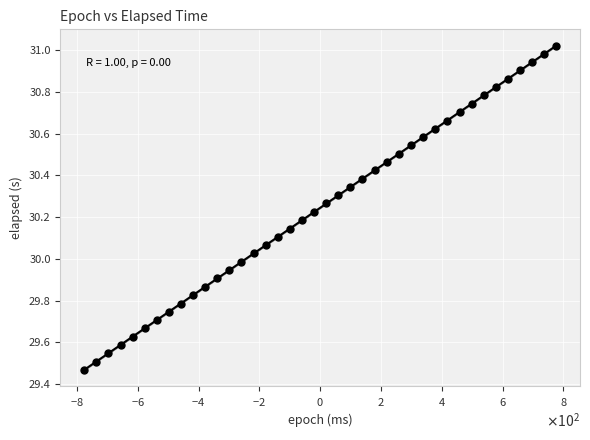

Does the chart have visible grid lines?

Yes